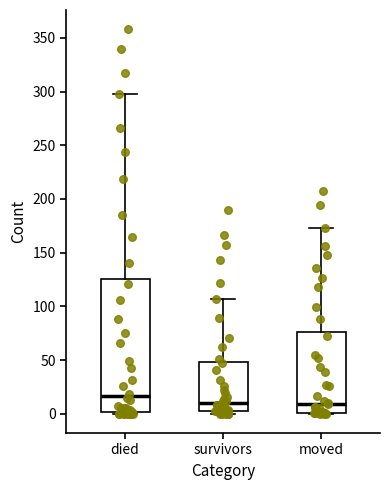

Where does the median line of the box for died sit on the y-axis? The values are not printed on the chart, so give them approximately, as read against the axis.

15